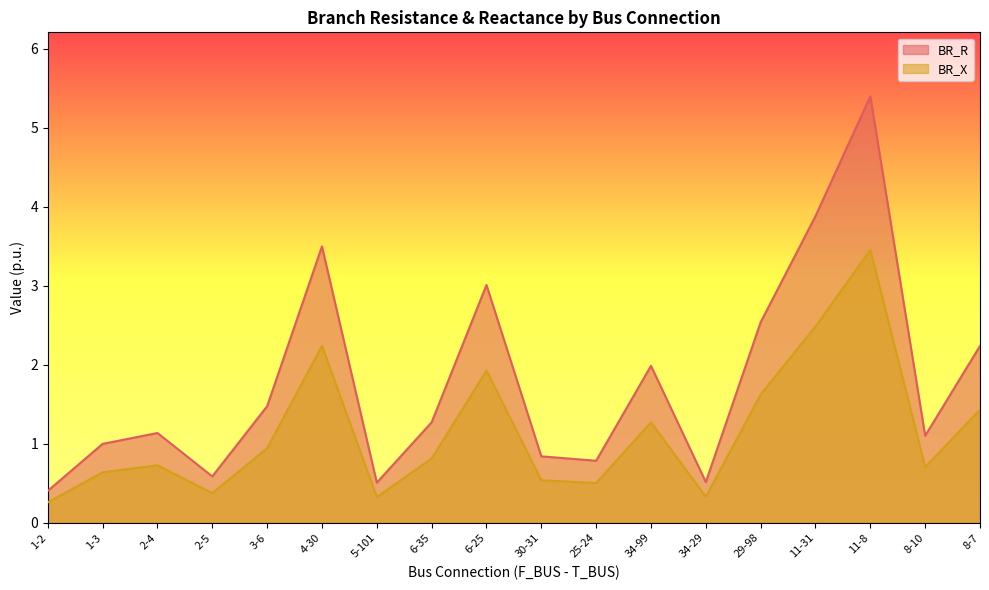

Between 6-25 and 2-4, which is larger?

6-25